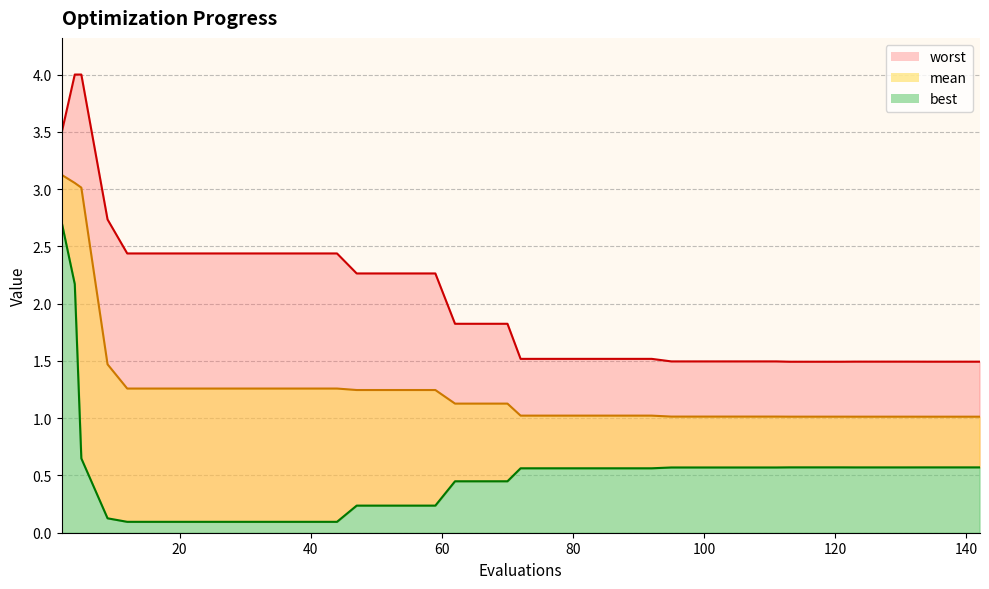

List the labels in order of best value, largest first.

2, 4, 5, 113, 117, 121, 134, 138, 142, 123, 127, 131, 95, 99, 103, 107, 111, 72, 76, 80, 84, 88, 92, 62, 66, 70, 47, 51, 55, 59, 9, 12, 16, 20, 24, 28, 32, 36, 40, 44